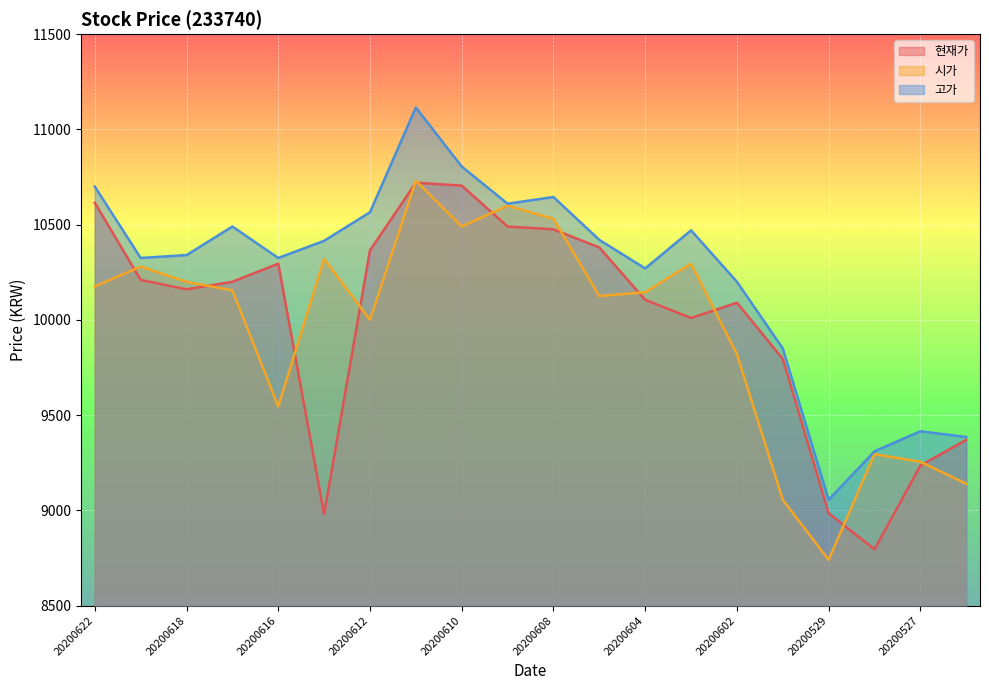

Which label corresponds to the smallest value in the chart?

20200529